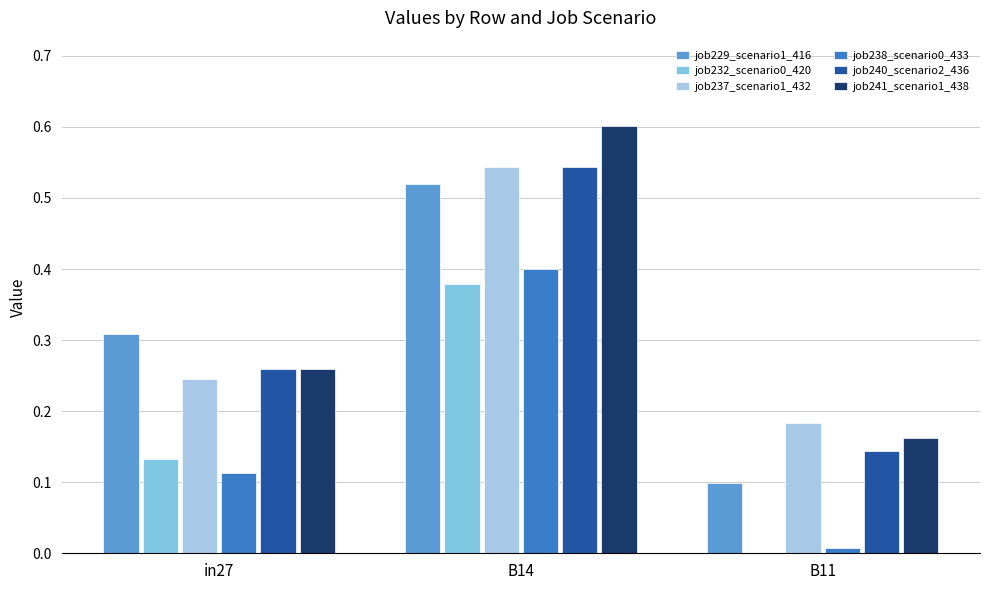

What is the sum of all job237_scenario1_432 values?

1.0